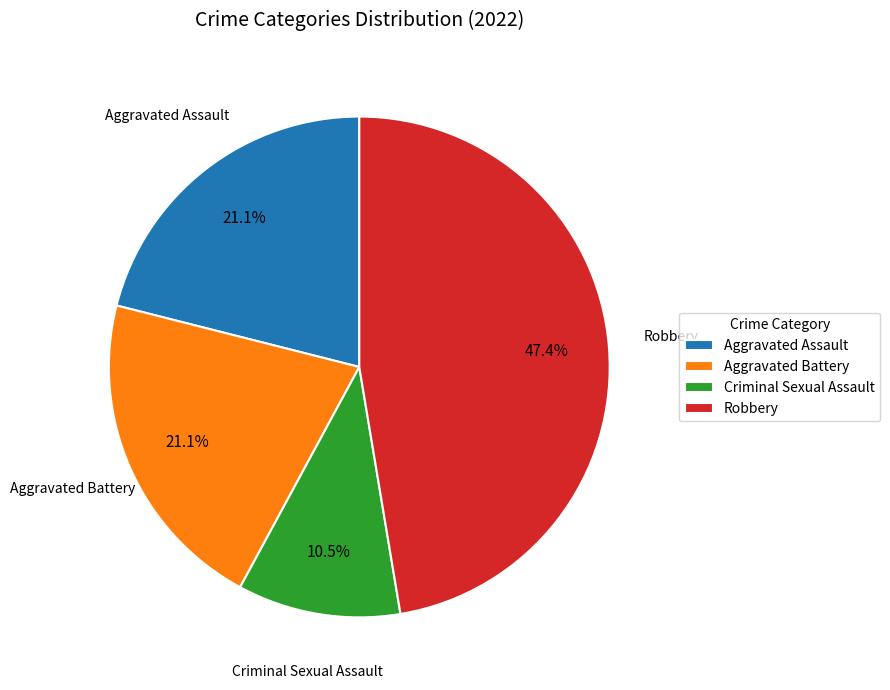

Is the sum of Aggravated Assault and Aggravated Battery greater than half?

No